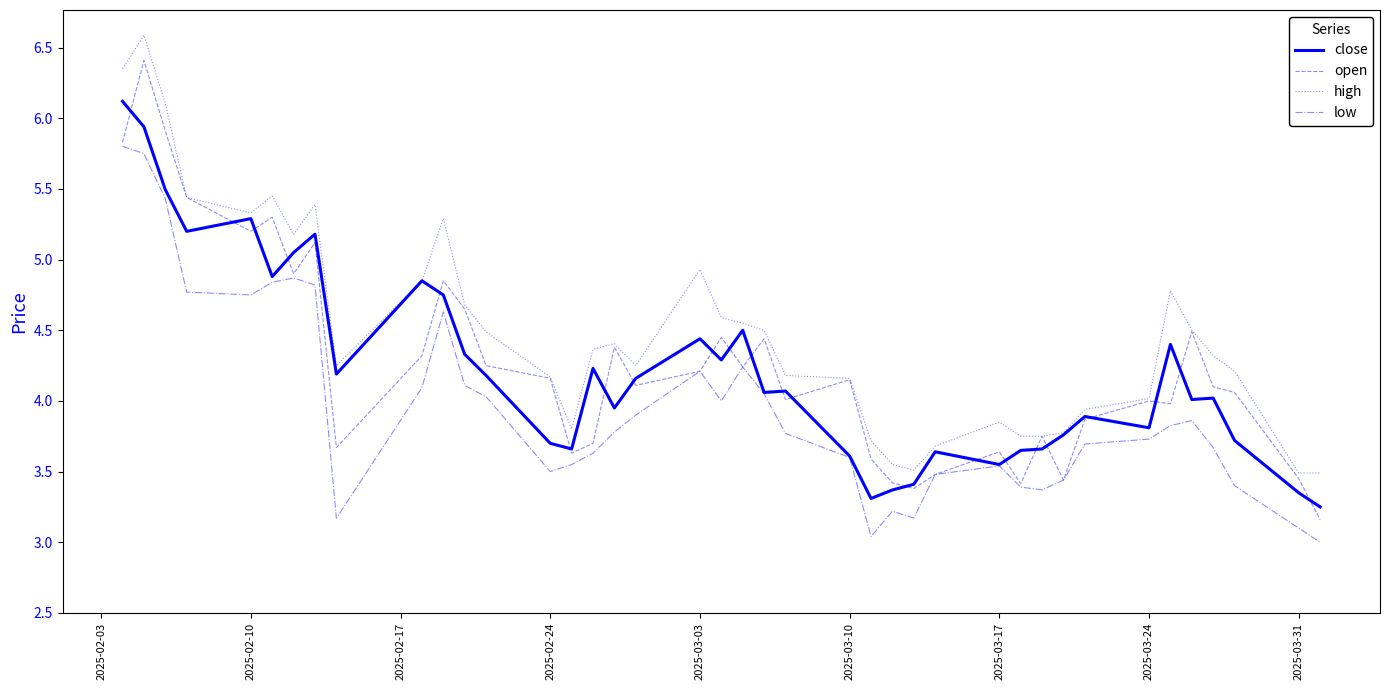

List the series in order of their peak value, lowest first.

low, close, open, high